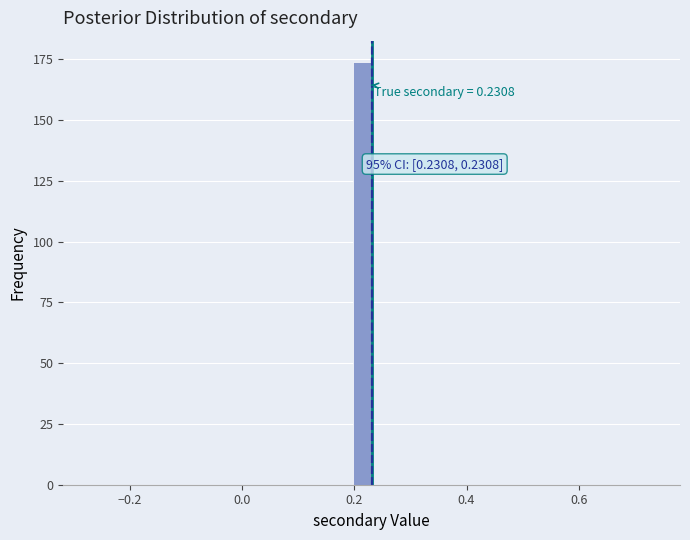

Read against the x-axis, roughly where is the centre of the tallest bar?

0.22